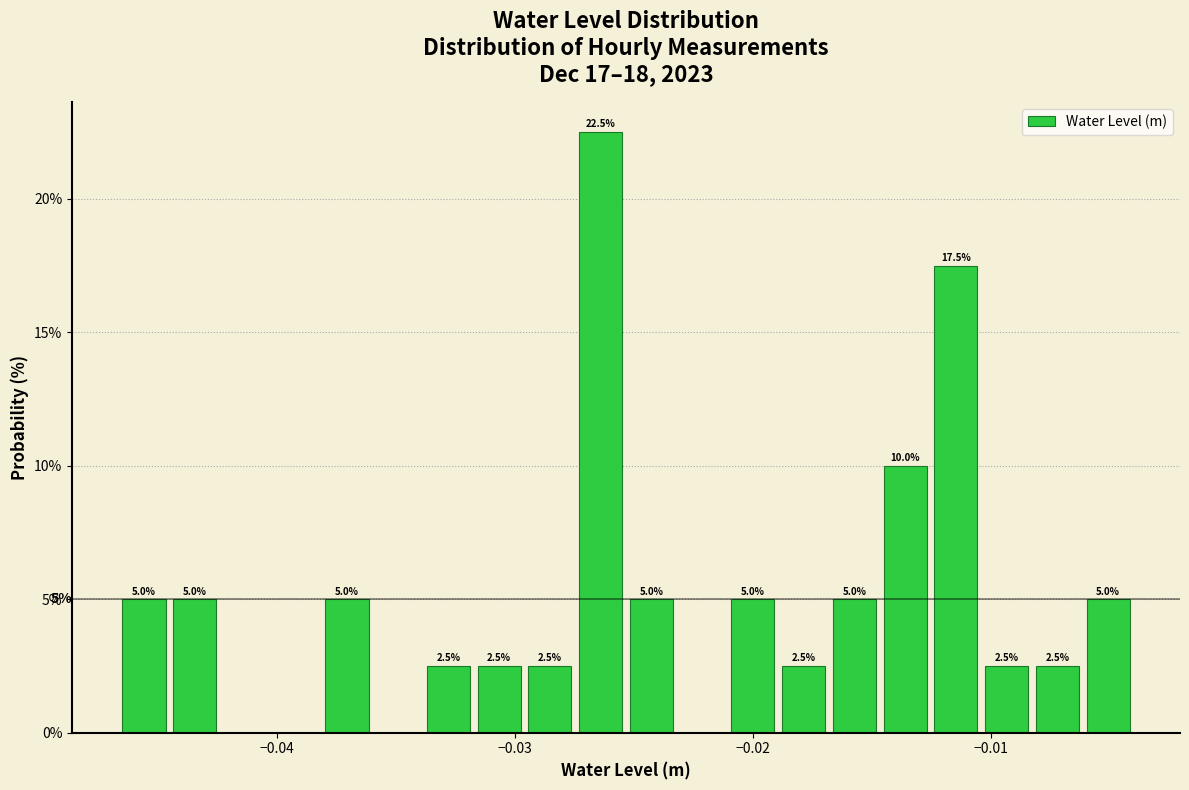

Around what value on the x-axis is the tallest bar? Give the approximate position of its centre, as read against the axis.

-0.026